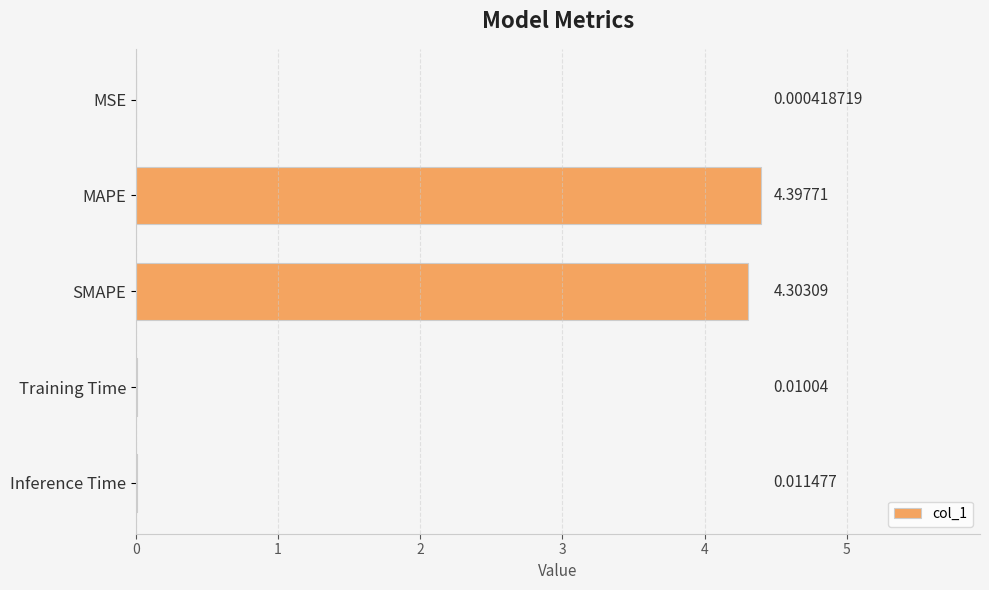

What is the sum of the values at SMAPE and Training Time?

4.3